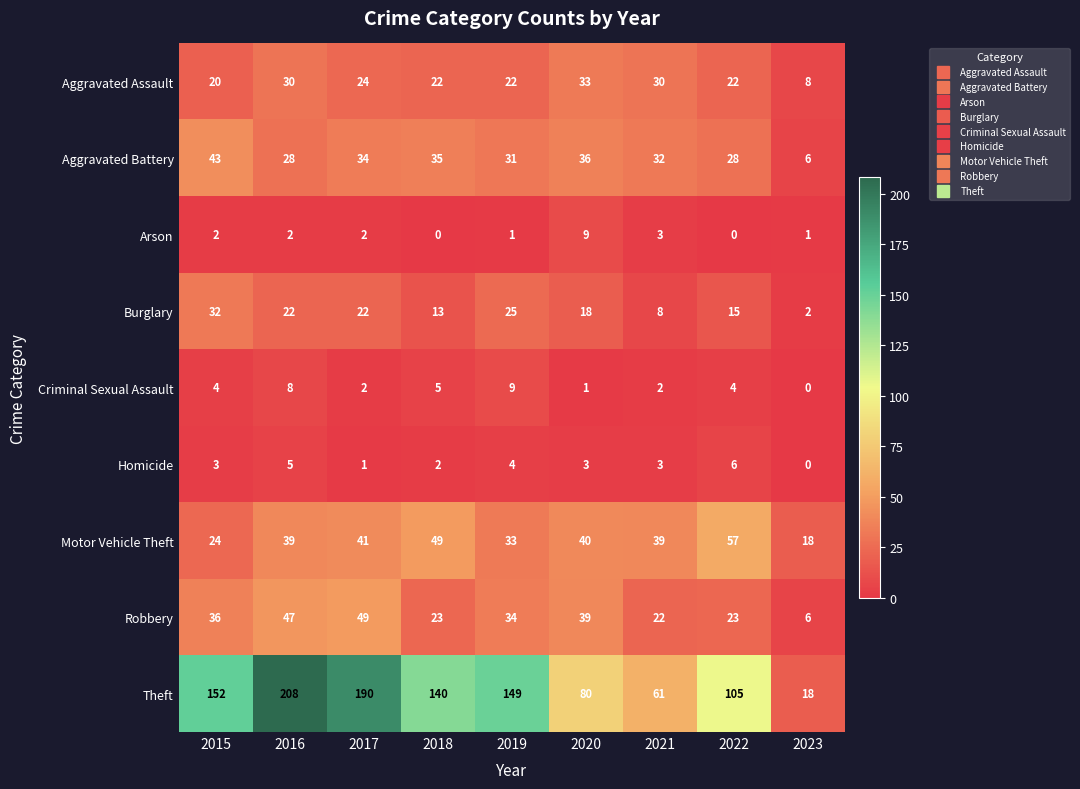

True or false: Burglary has a value of 24 at 2022.

False